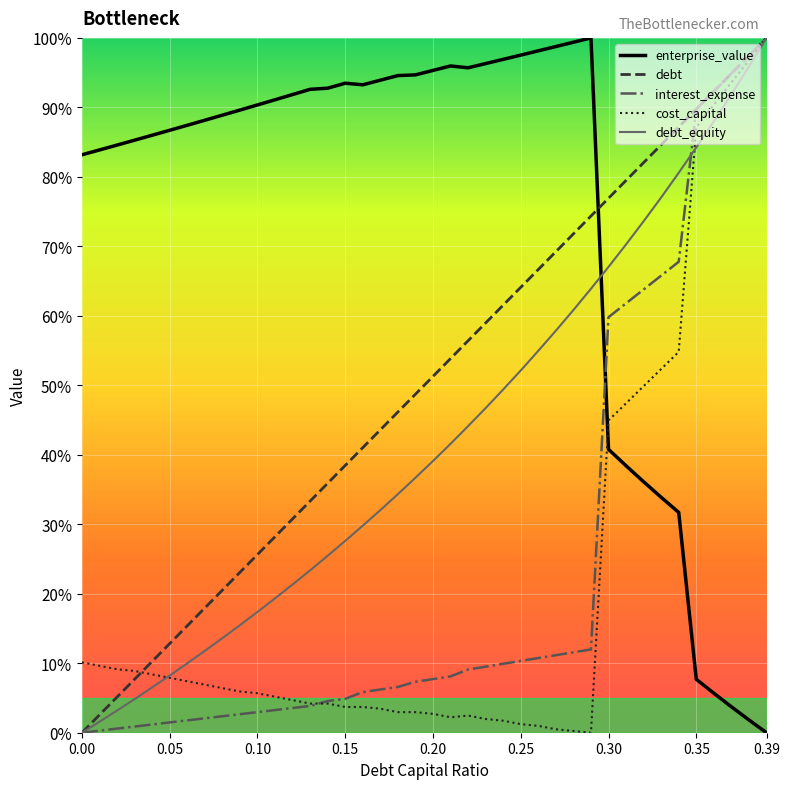

Which series ends up on top after the final intersection of interest_expense and debt?

interest_expense